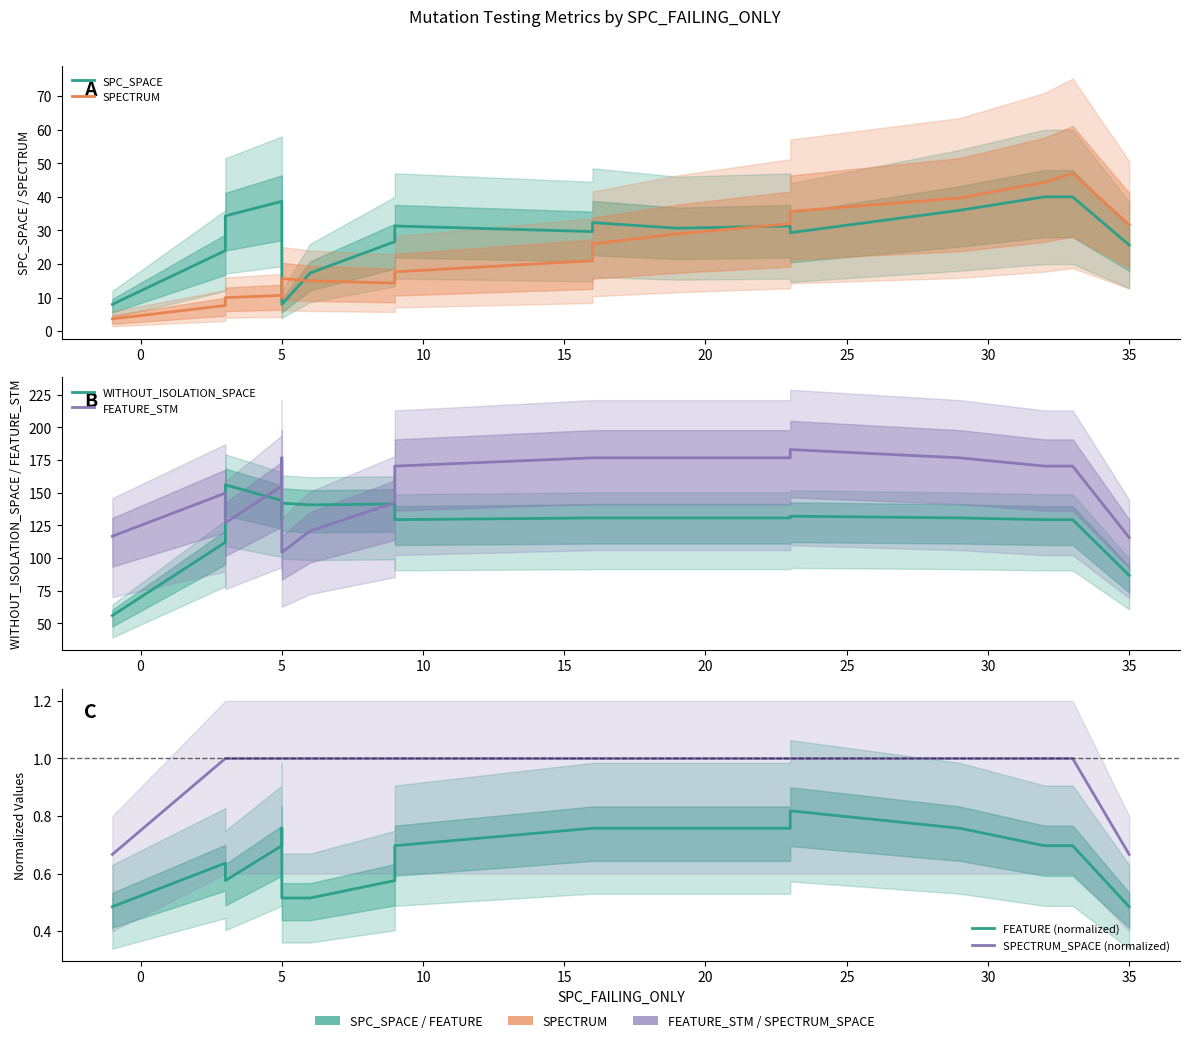

What is the difference between the highest and lowest values at 35?

140.2